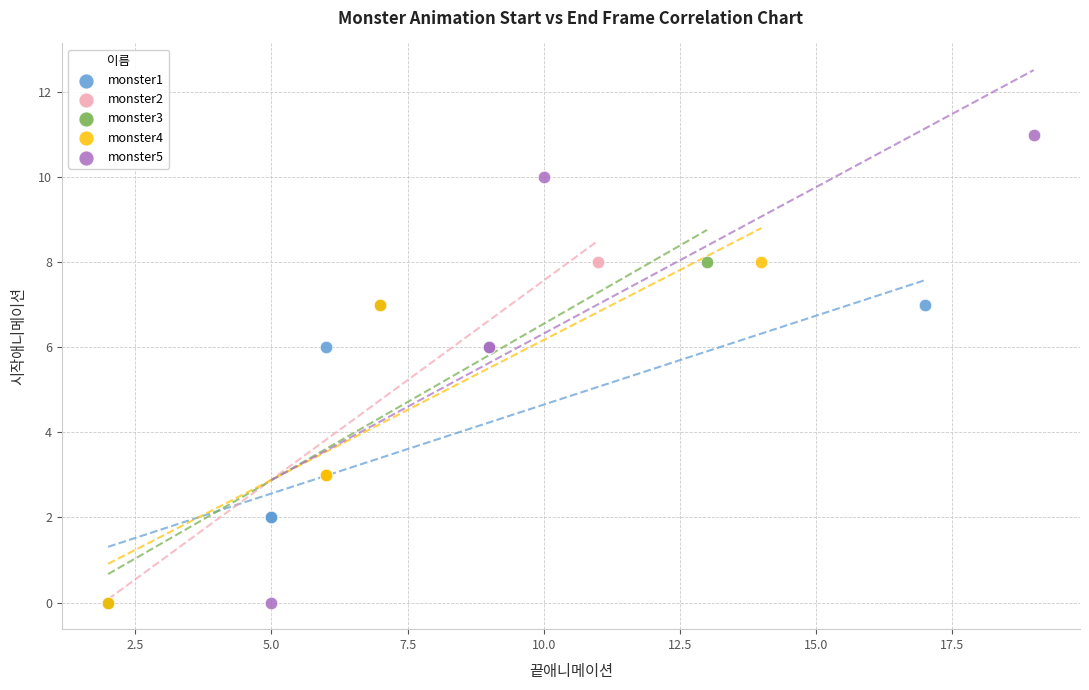

Which series contains the highest Y value?

monster5